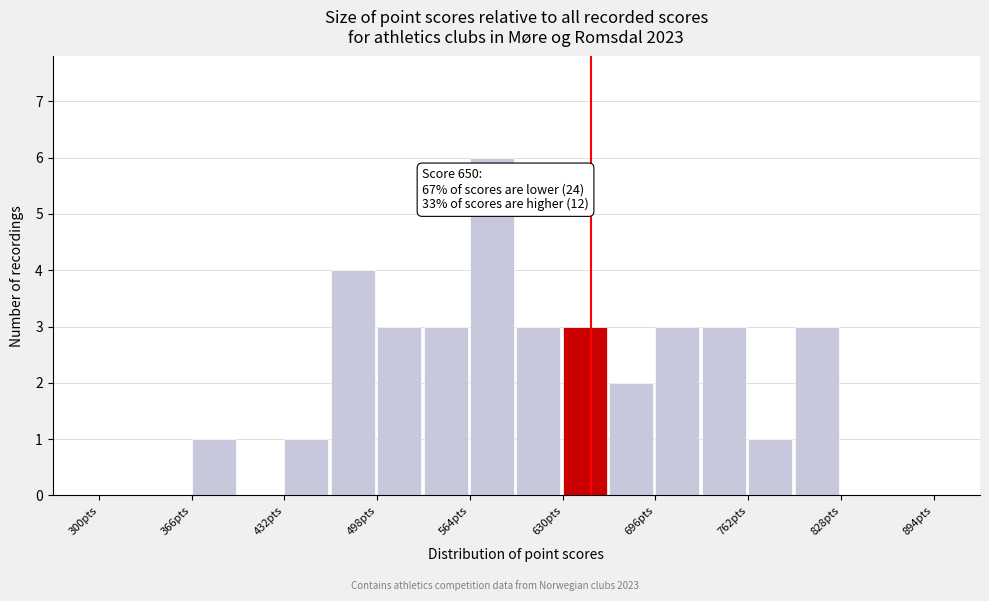

Around what value on the x-axis is the tallest bar? Give the approximate position of its centre, as read against the axis.

580